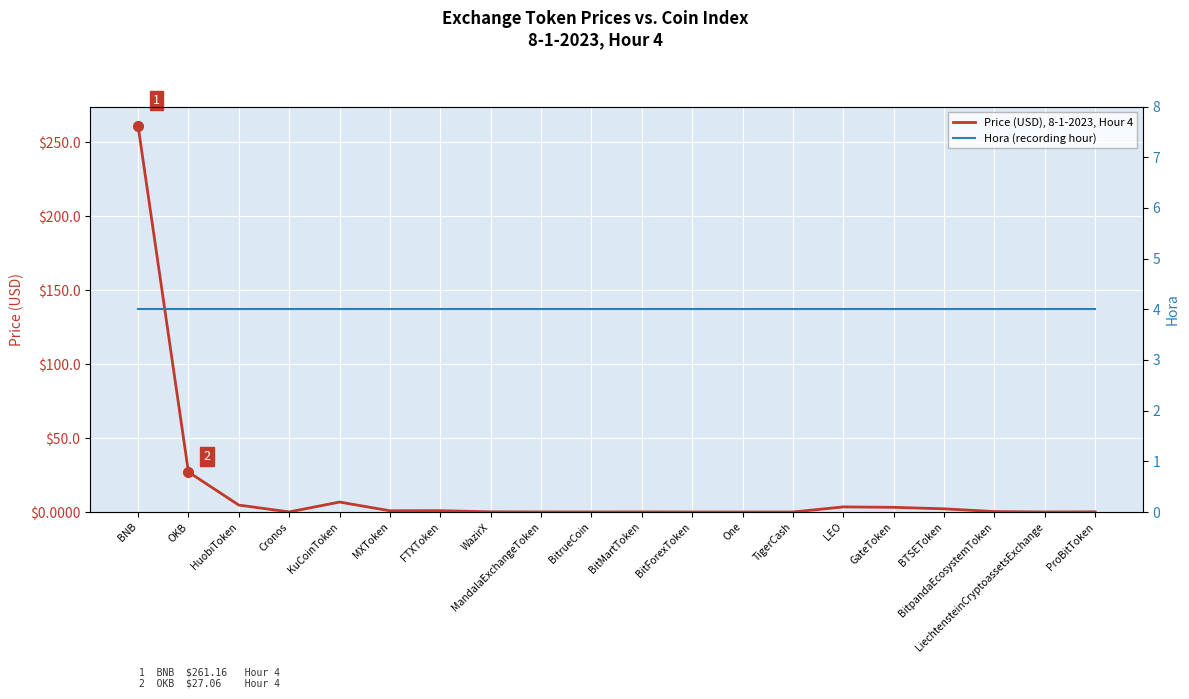

Between BitMartToken and ProBitToken, which series saw the biggest shift?

Price (USD), 8-1-2023, Hour 4